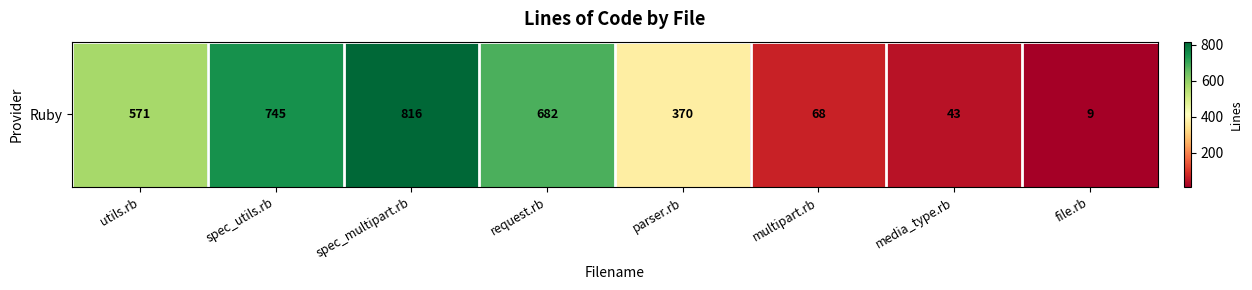

Approximately how many times larger is the value at multipart.rb compared to media_type.rb?

1.6